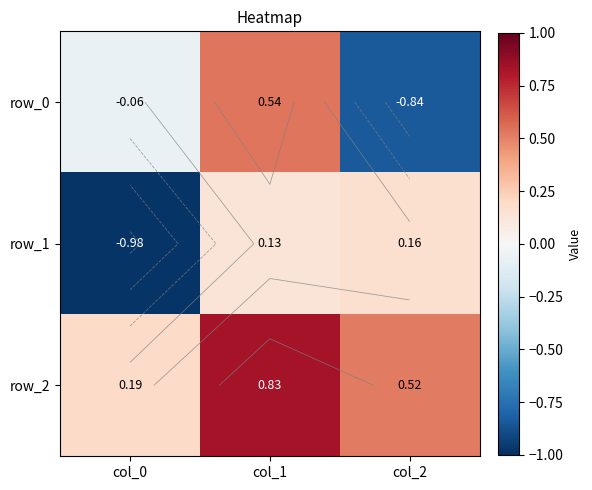

Read the row_0 value at col_2.

-0.8